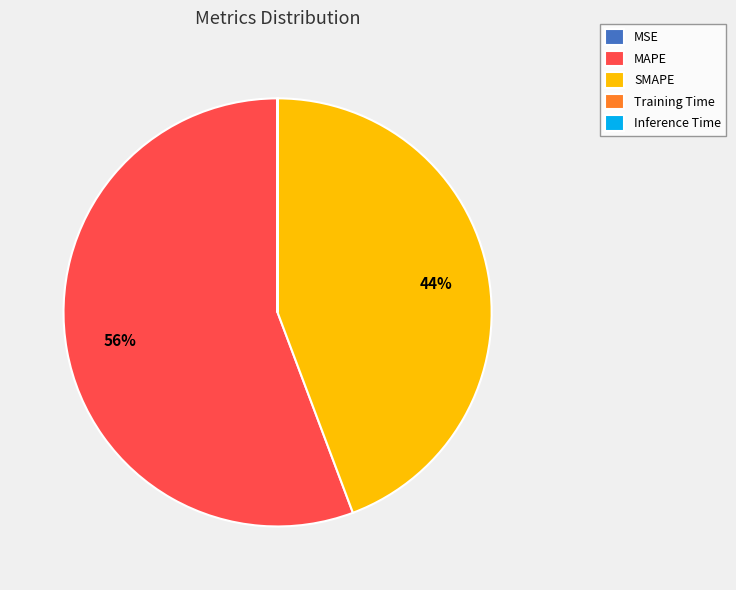

Which slice represents more than half of the pie?

MAPE